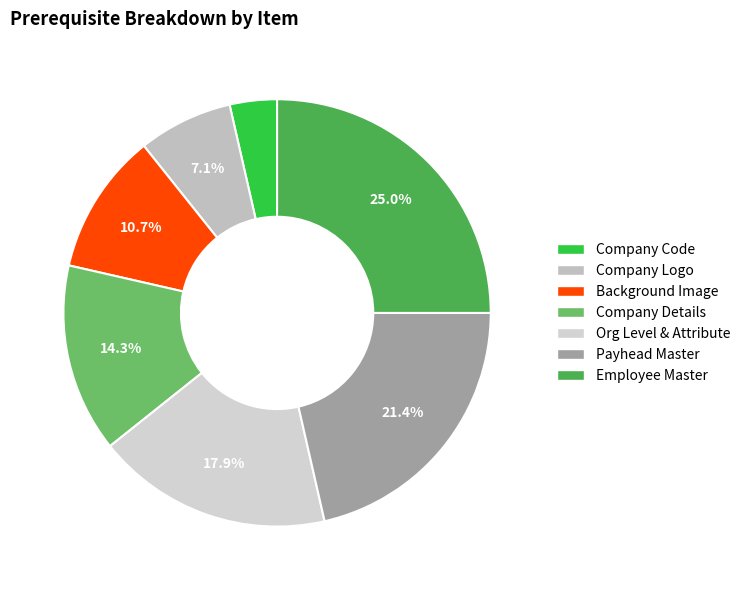

To the nearest percent, what percentage of the pie is Company Code?

4%